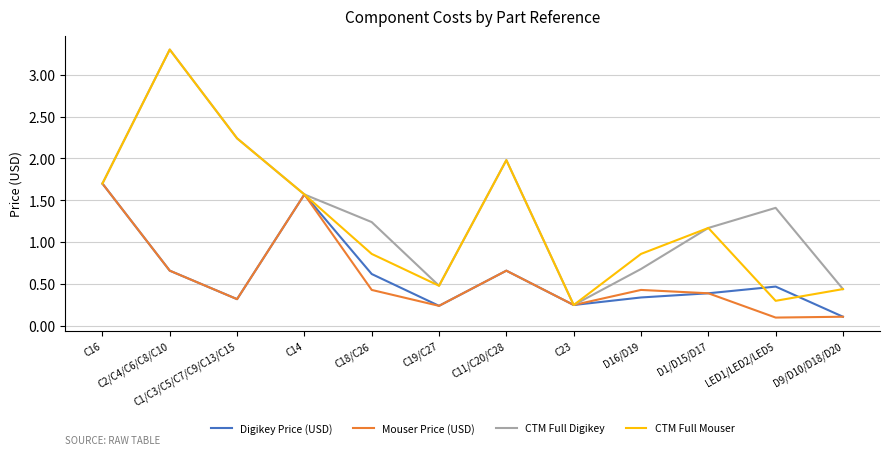

What is the sum of all CTM Full Digikey values?

16.5